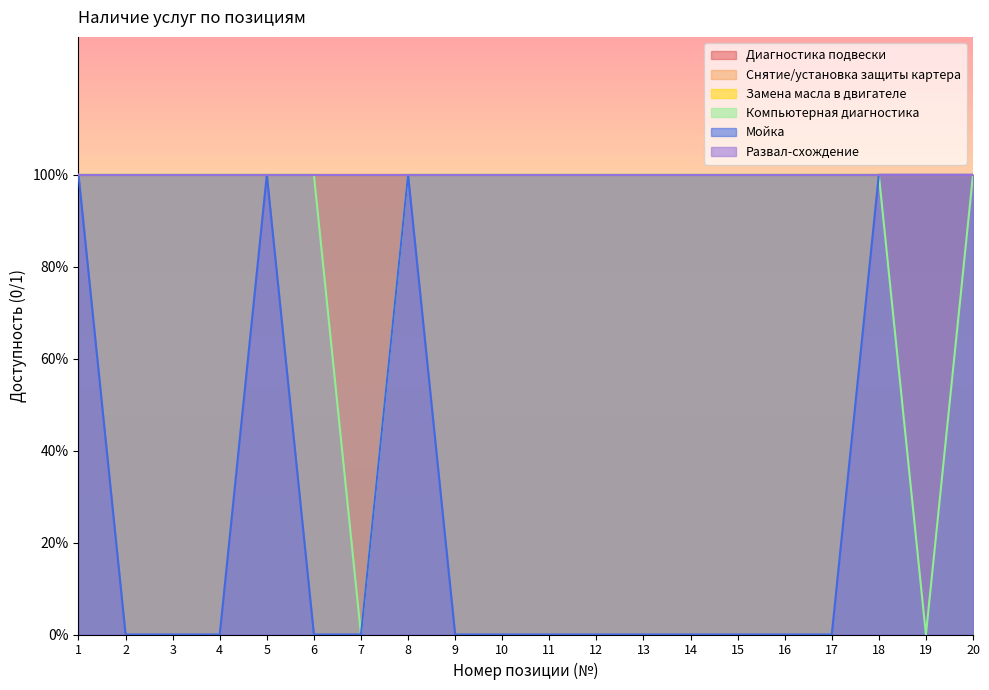

Rank the series at 19 from lowest to highest value.

Компьютерная диагностика, Диагностика подвески, Снятие/установка защиты картера, Замена масла в двигателе, Мойка, Развал-схождение